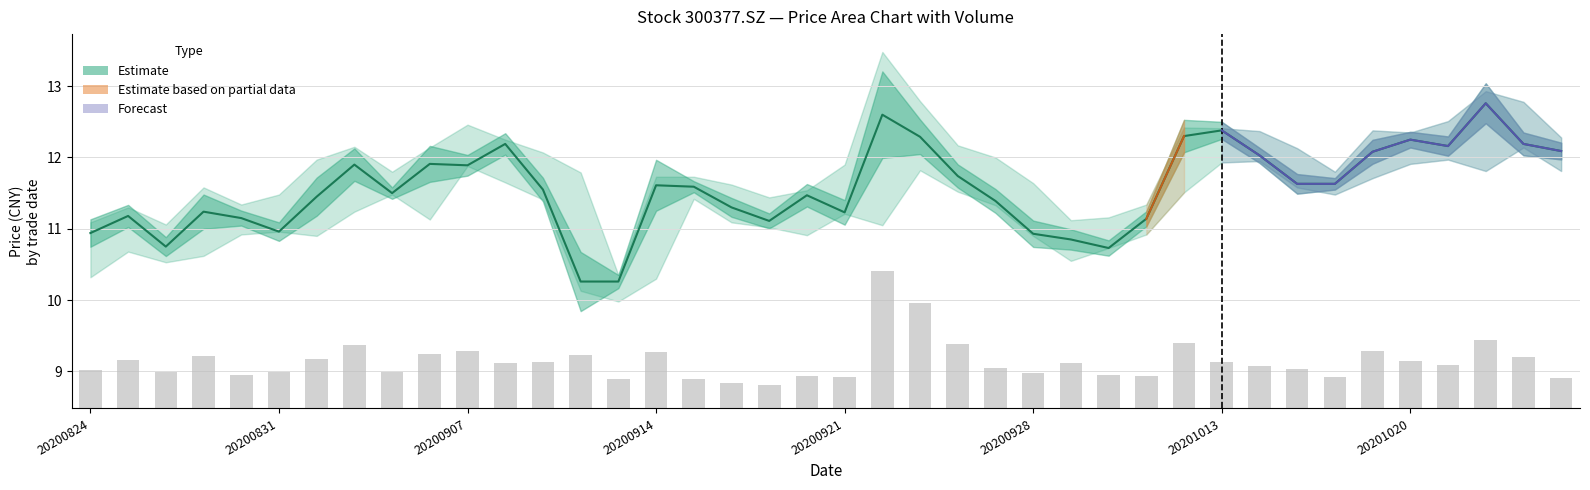

The Close series shows 11.6 at 32. True or false?

True